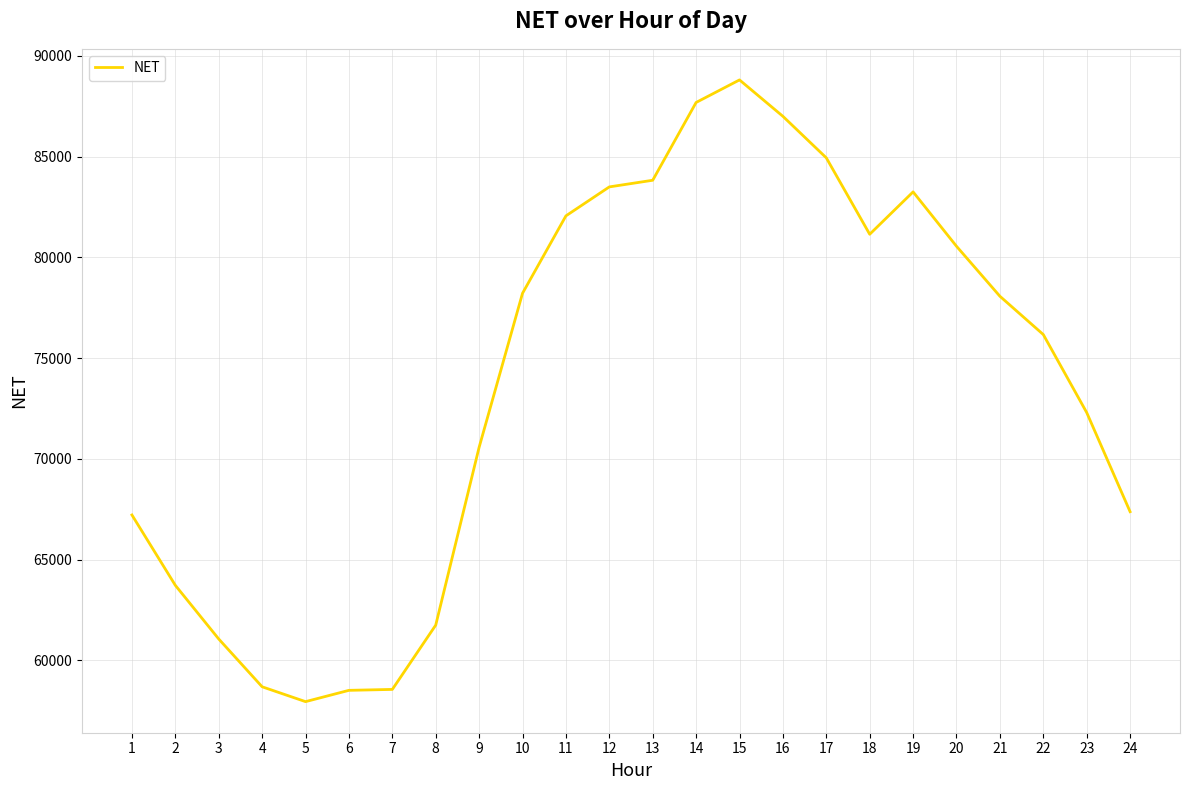

Which category has the lowest value across all series?

5